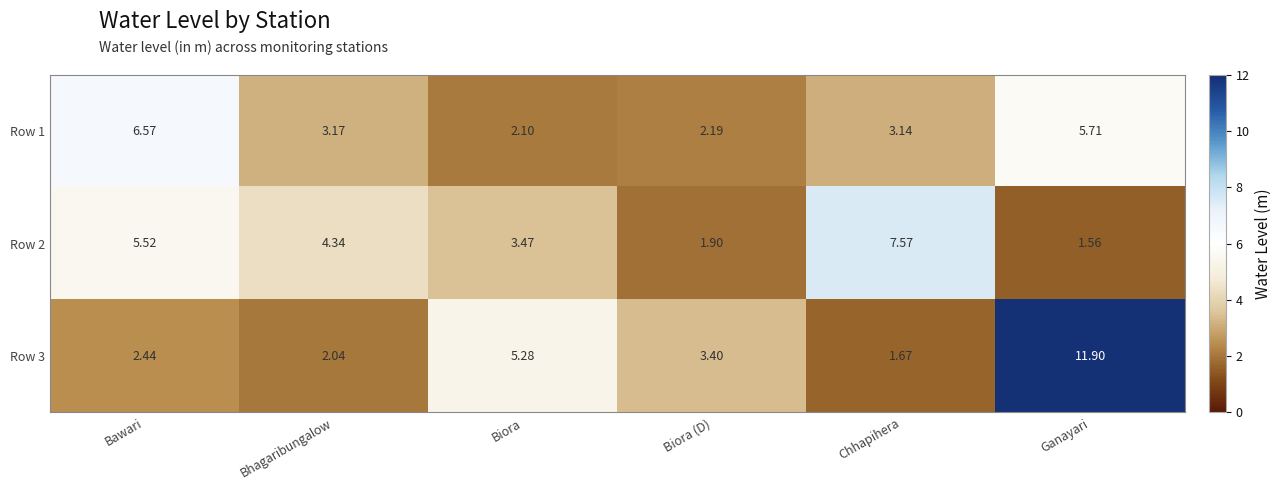

Rank the categories by Row 1 value from highest to lowest.

Bawari, Ganayari, Bhagaribungalow, Chhapihera, Biora (D), Biora